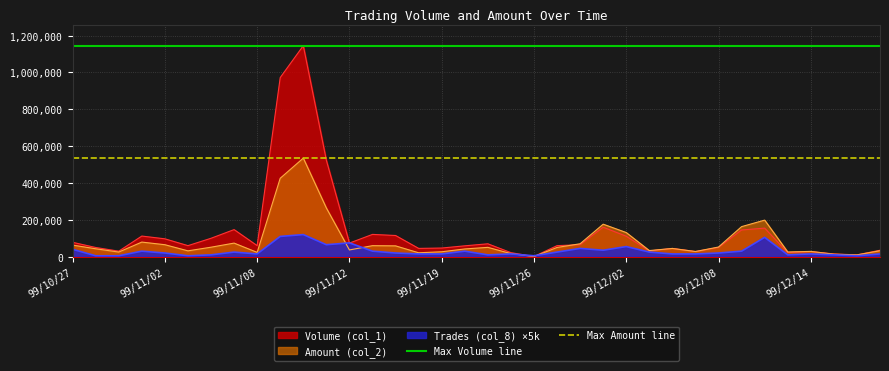

Is it true that Max Amount line equals 534970 at 99/11/02?

True